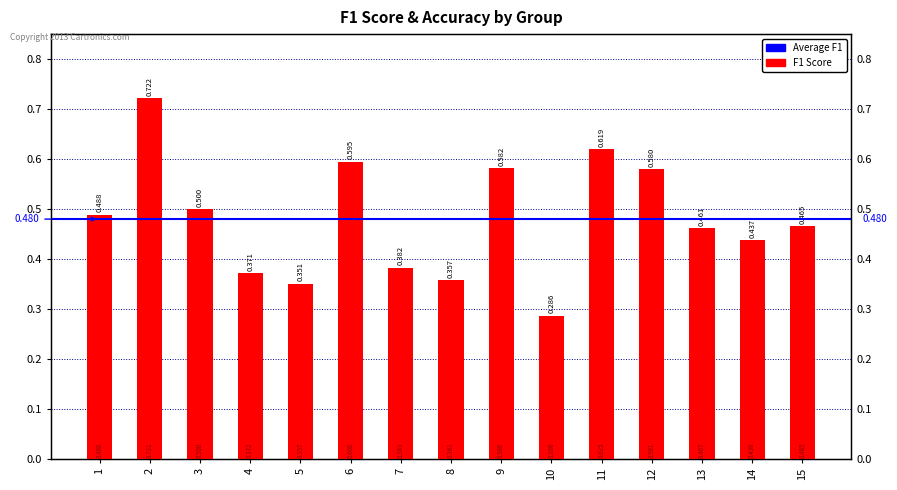

Which has a higher value, 15 or 1?

1